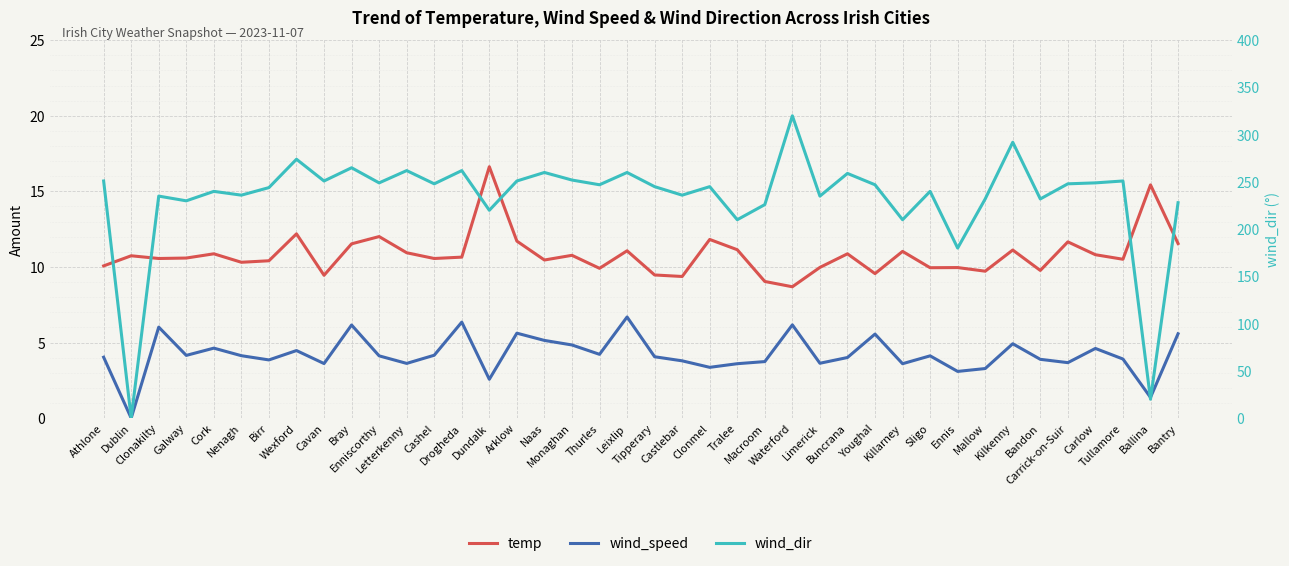

What is the label of the 13th point from the left?

Cashel